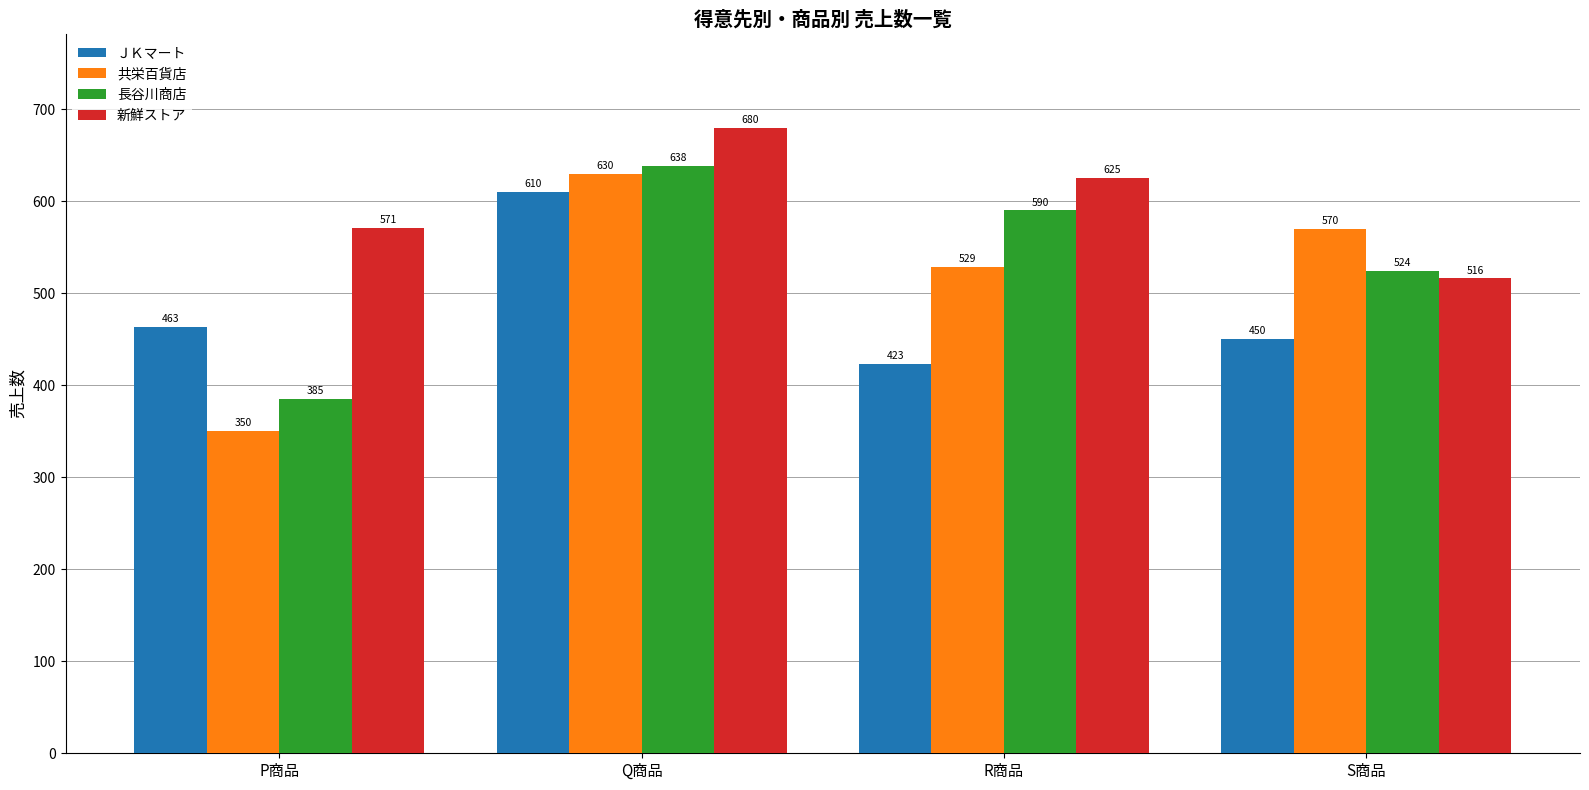

The value of 新鮮ストア at R商品 is 625. True or false?

True